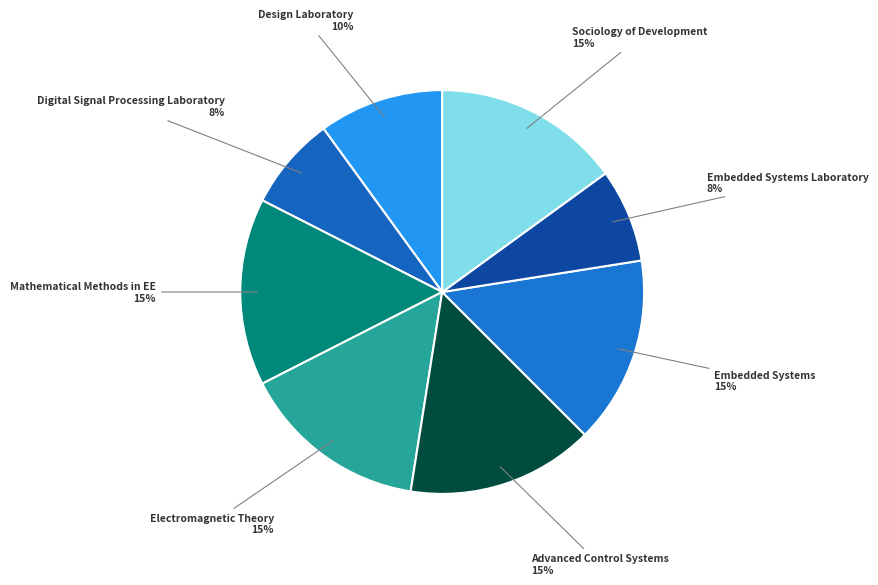

Is it true that Electromagnetic Theory 15% is 15% of the pie?

True